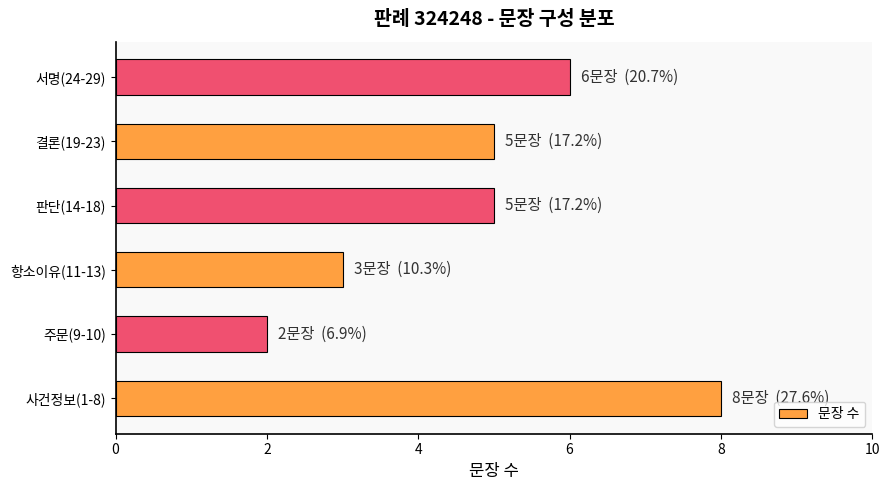

Reading bottom to top, list all the values displayed in this chart.

8	2	3	5	5	6